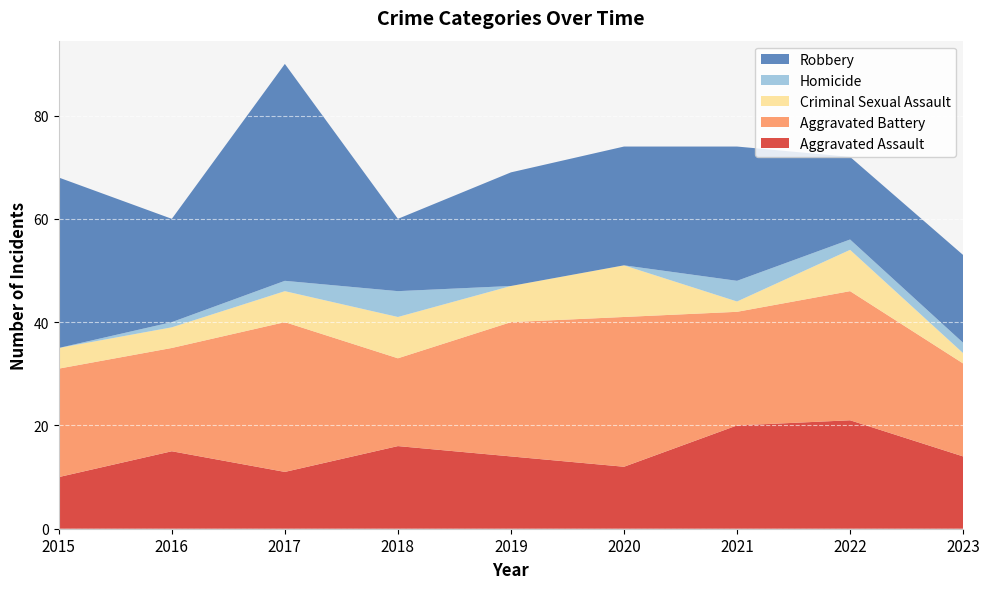

Reading left to right, what are all the values shown in this chart?

Aggravated Assault: 10	15	11	16	14	12	20	21	14
Aggravated Battery: 21	20	29	17	26	29	22	25	18
Criminal Sexual Assault: 4	4	6	8	7	10	2	8	2
Homicide: 0	1	2	5	0	0	4	2	2
Robbery: 33	20	42	14	22	23	26	16	17